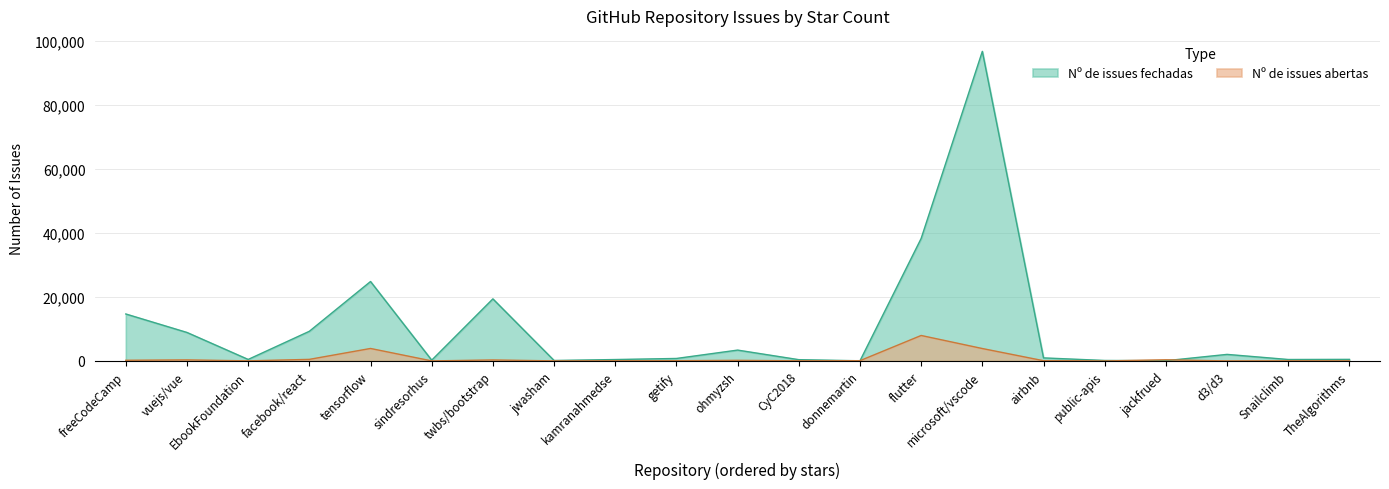

Is the value of Nº de issues fechadas at microsoft/vscode greater than the value of Nº de issues abertas at vuejs/vue?

Yes